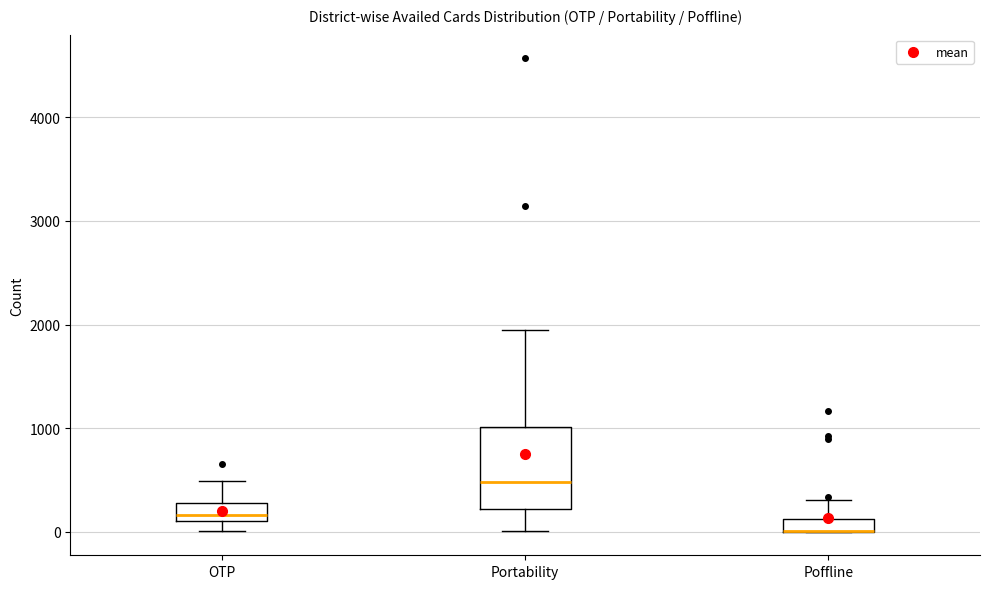

Comparing the boxes themselves (not the whiskers), which one is the tallest?

Portability